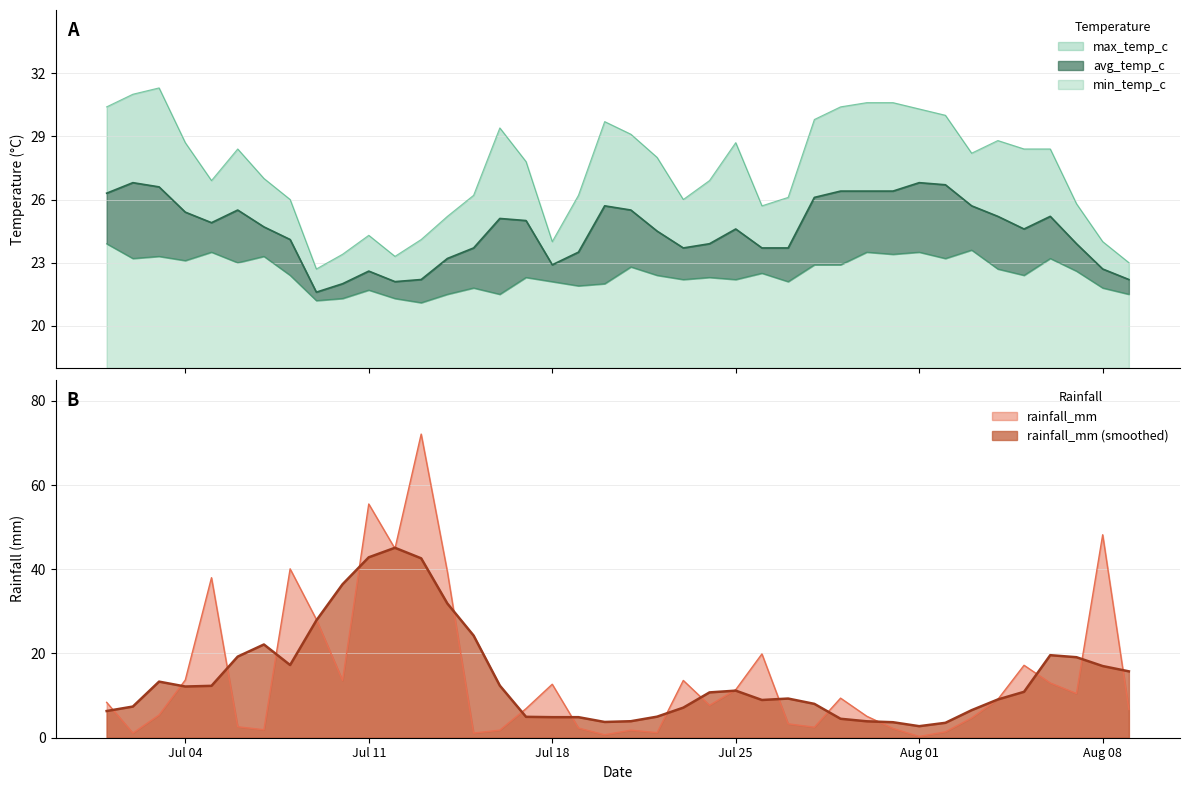

What is the highest value of the min_temp_c series?

5.9